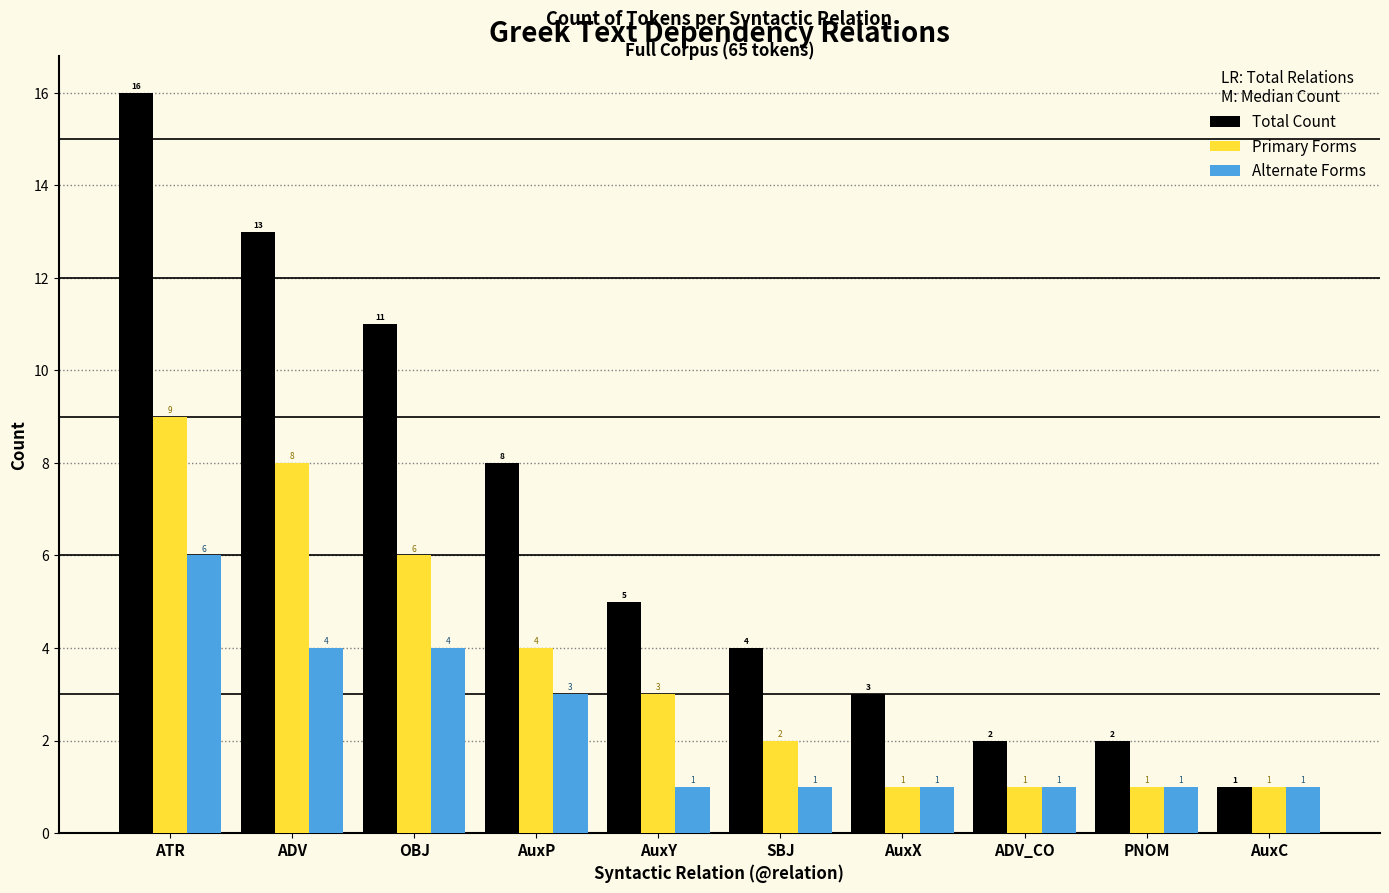

What is the total value across all series at AuxP?

15